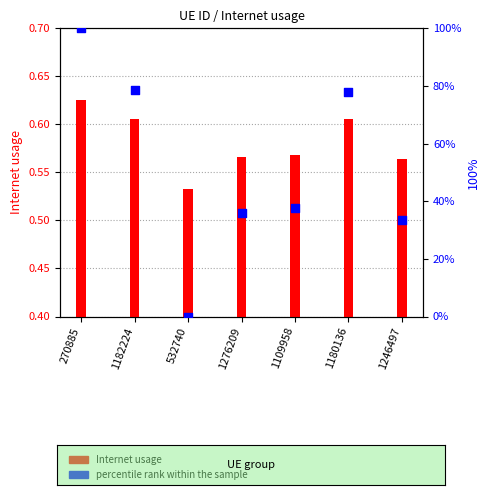

What are all the series names shown in the legend?

Internet usage, percentile rank within the sample